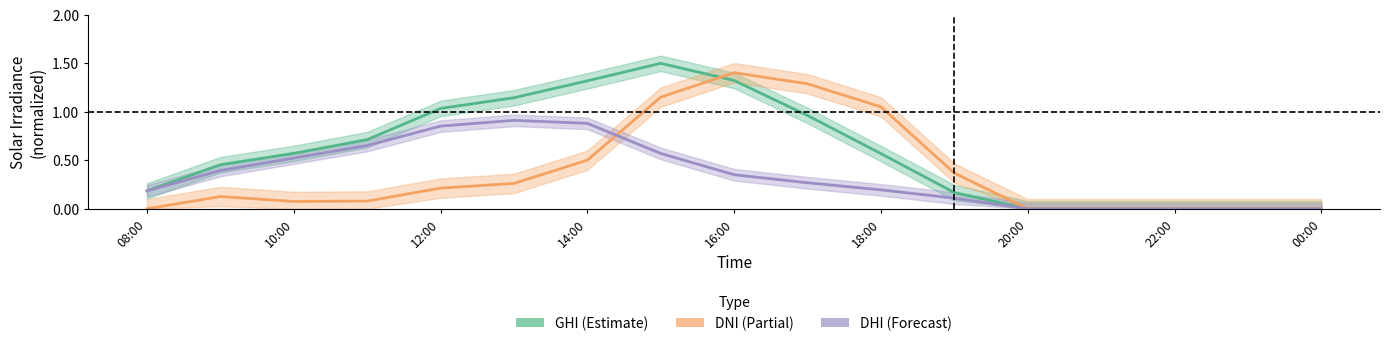

Rank the series by their maximum value, from lowest to highest.

dhi, dni, ghi